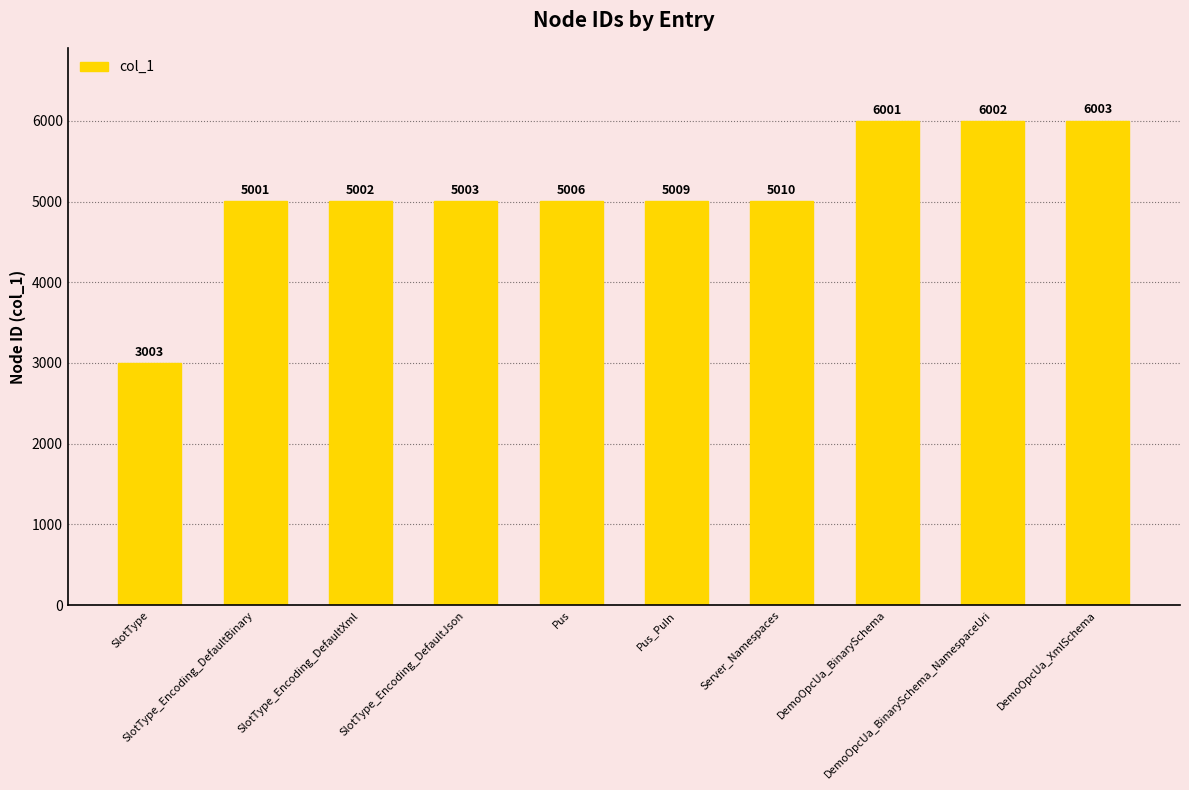

What is the value of the 6th bar from the left?

5009